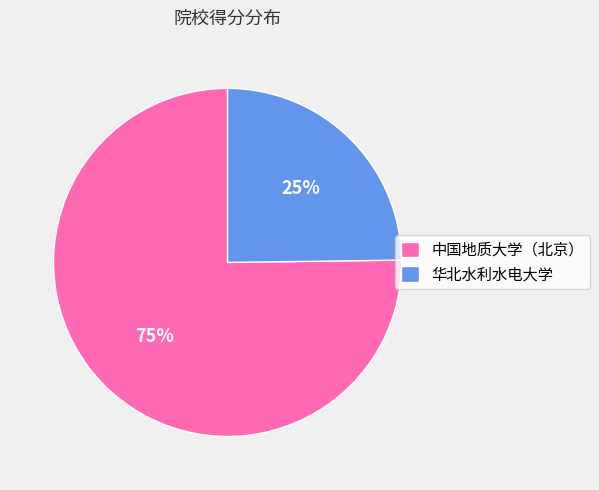

Is there any slice that represents more than half of the pie?

Yes